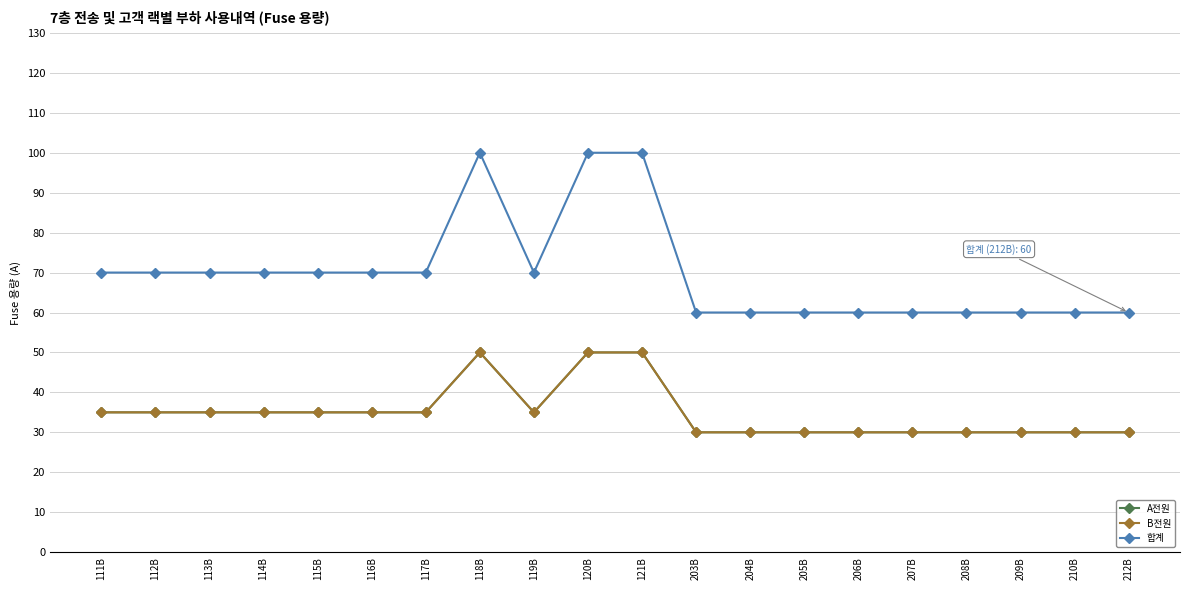

Is it true that 합계 equals 70 at 115B?

True